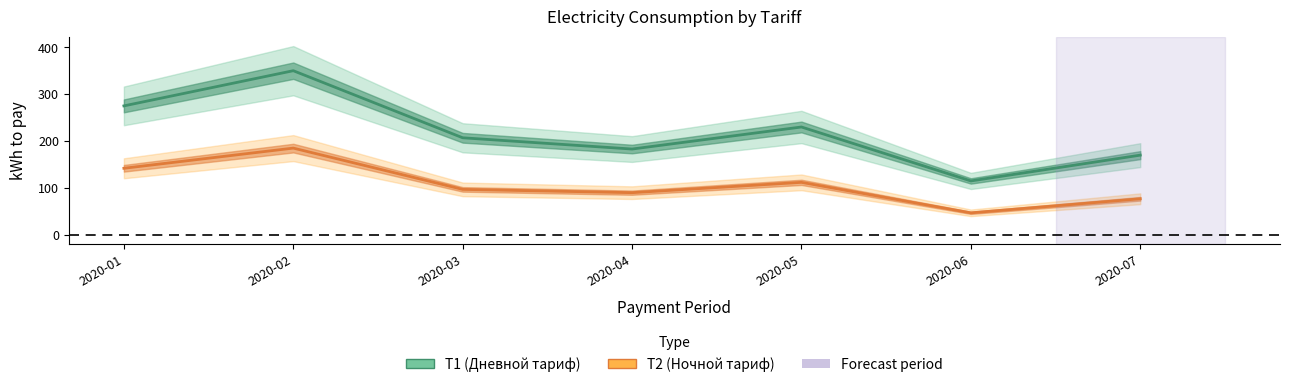

Which series has the largest total across all categories?

T1_kwh